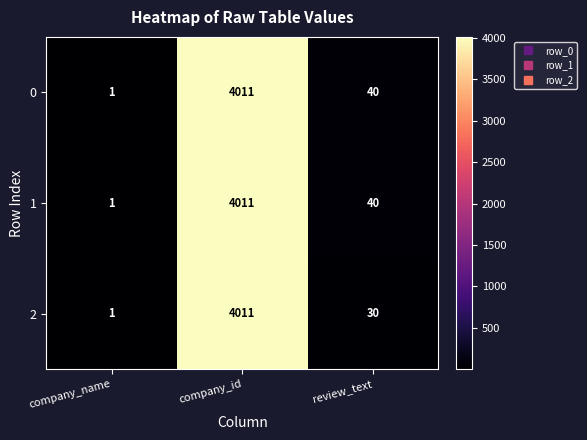

What is the smallest value displayed?

1